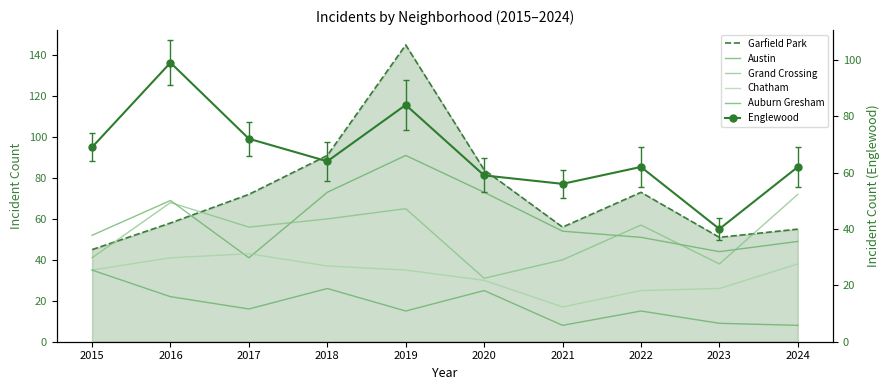

Read the Auburn Gresham value at 2020, to the nearest 10.

20